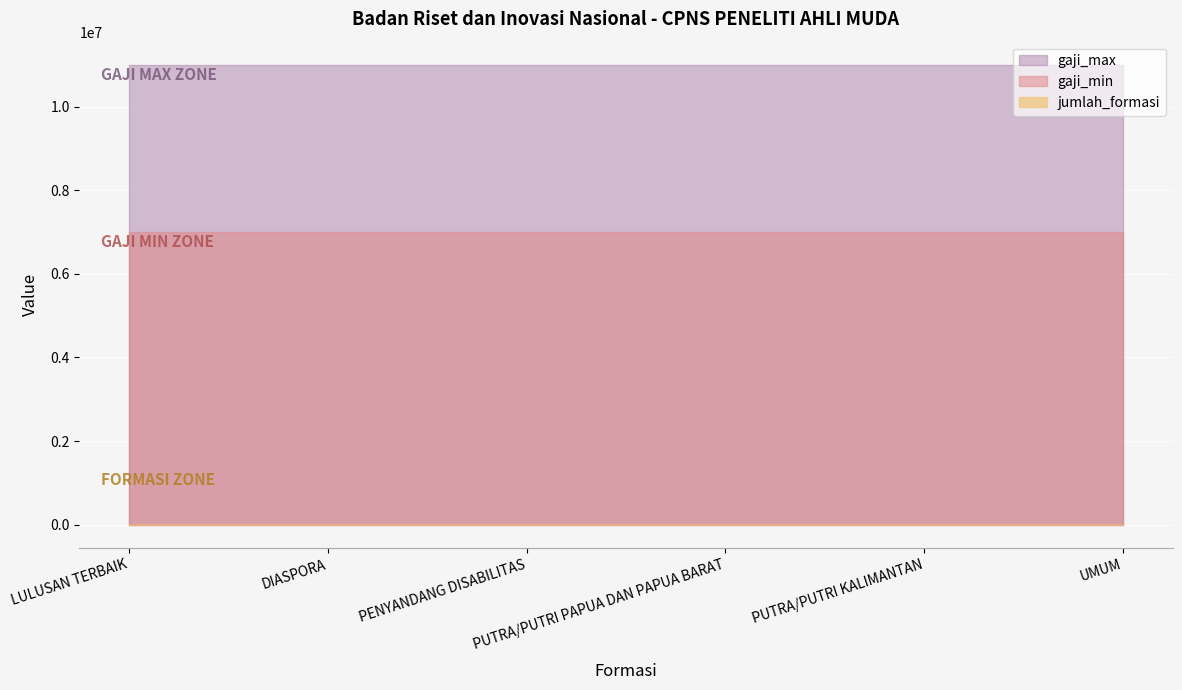

True or false: gaji_min and jumlah_formasi intersect in this chart.

False